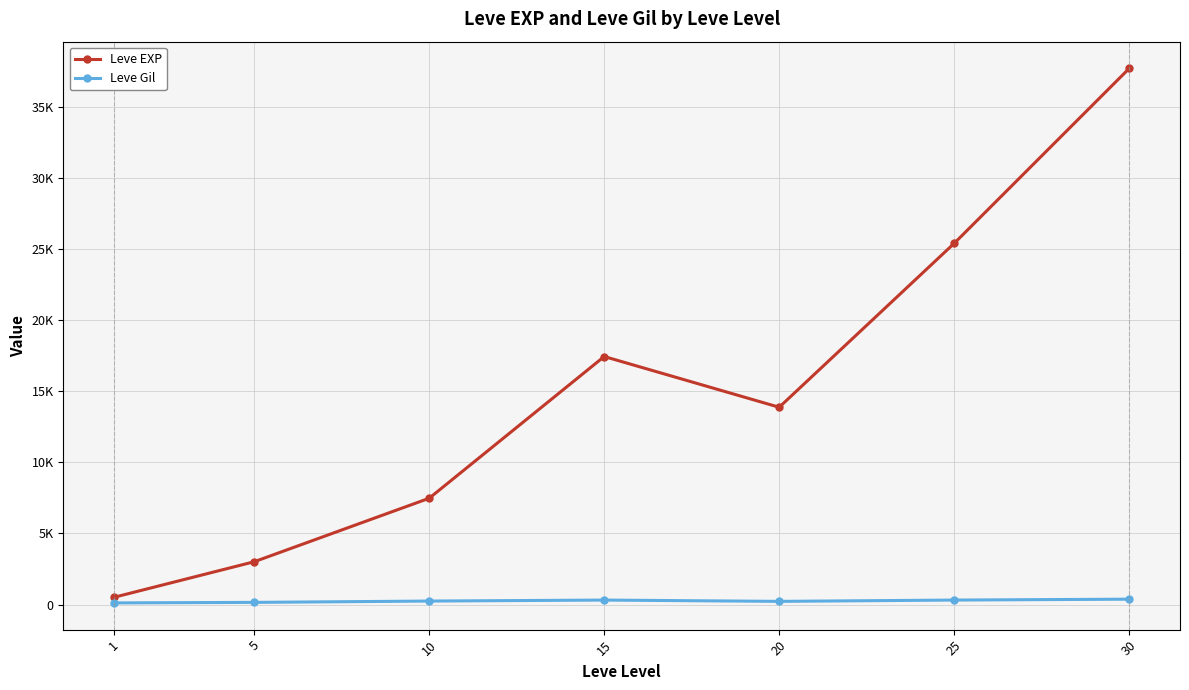

True or false: Leve Gil and Leve EXP cross at least once.

False